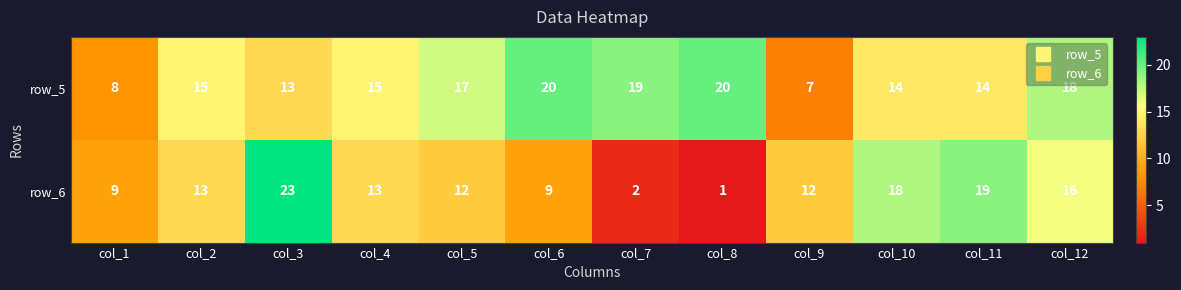

How many data points in row_6 are less than 13?

6